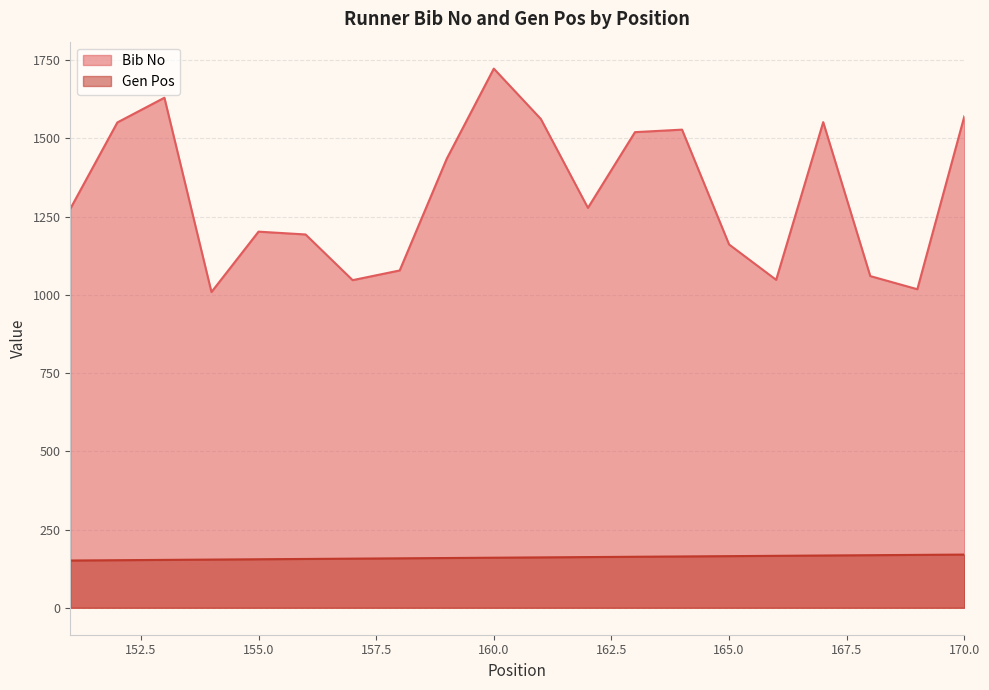

Rank the series at 163 from highest to lowest value.

Bib No, Gen Pos